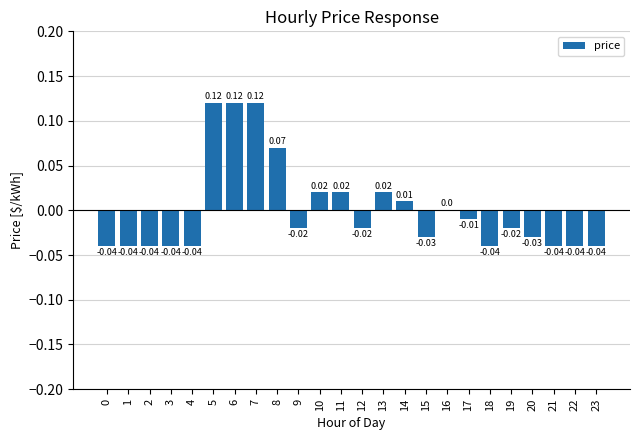

Between 19 and 1, which is larger?

19